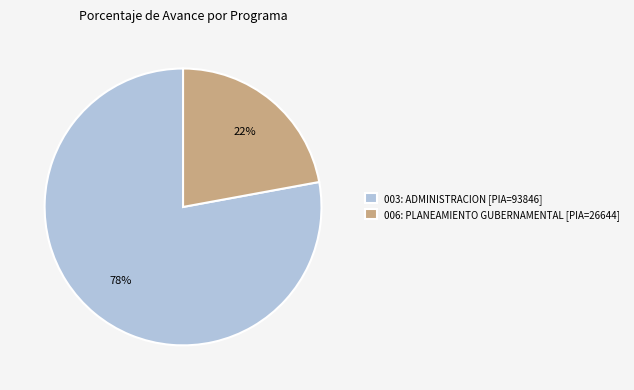

Do 006: PLANEAMIENTO GUBERNAMENTAL and 003: ADMINISTRACION together represent more than half of the pie?

Yes